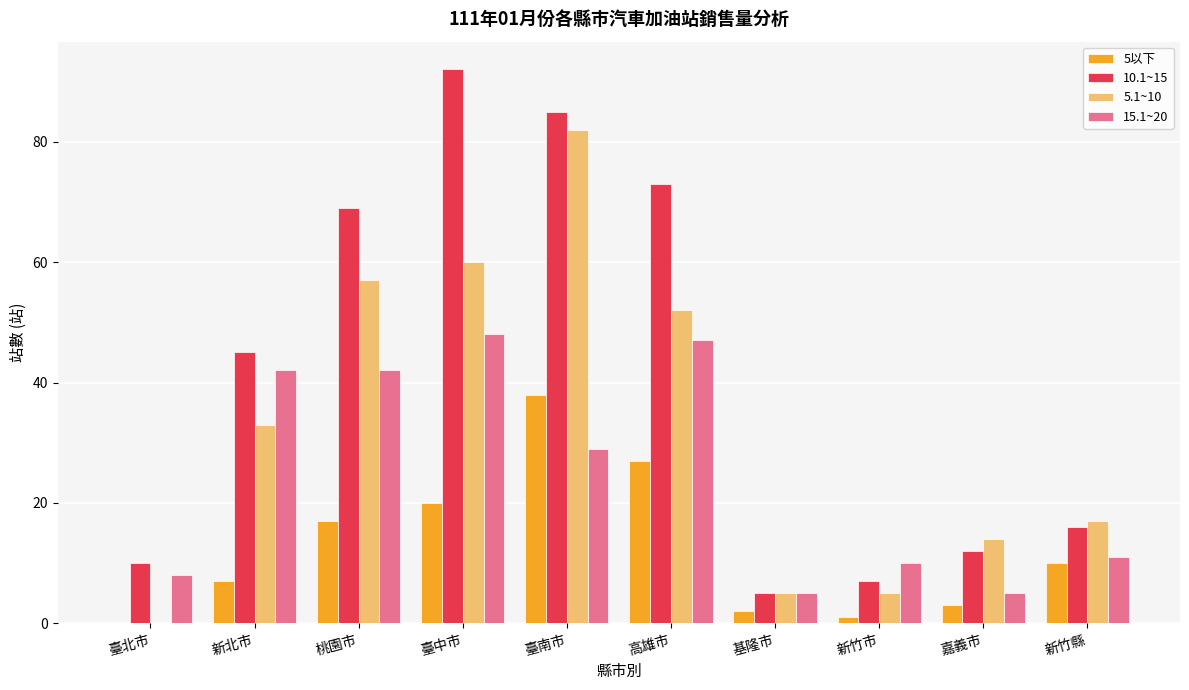

The value of 5.1~10 at 新北市 is 7. True or false?

False